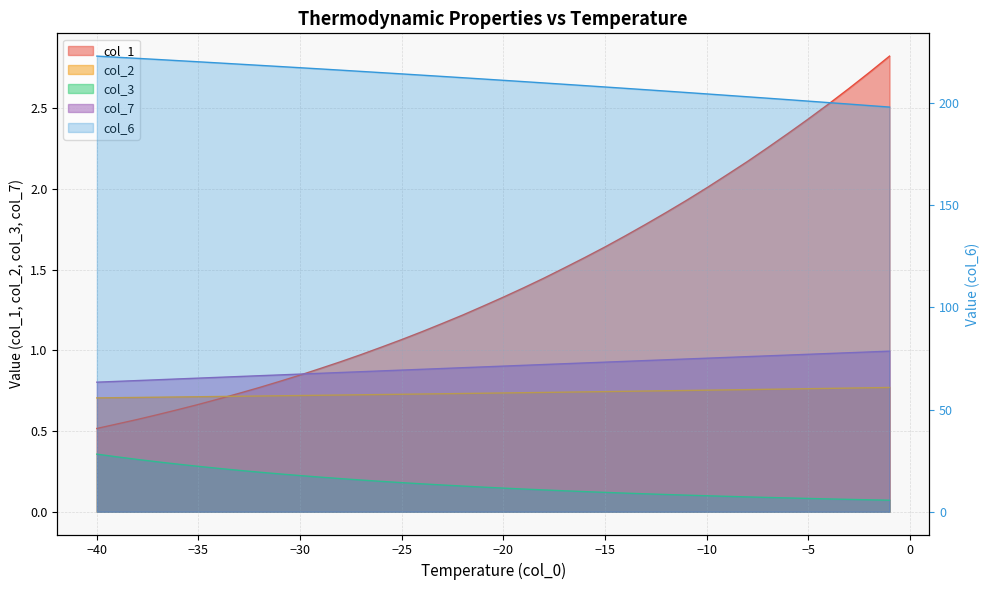

Reading right to left, extract all data points from this chart.

col_1: -1=2.8	-2=2.7	-3=2.6	-4=2.5	-5=2.4	-6=2.3	-7=2.3	-8=2.2	-9=2.1	-10=2.0	-11=1.9	-12=1.9	-13=1.8	-14=1.7	-15=1.6	-16=1.6	-17=1.5	-18=1.4	-19=1.4	-20=1.3	-21=1.3	-22=1.2	-23=1.2	-24=1.1	-25=1.1	-26=1.0	-27=1.0	-28=0.9	-29=0.9	-30=0.8	-31=0.8	-32=0.8	-33=0.7	-34=0.7	-35=0.7	-36=0.6	-37=0.6	-38=0.6	-39=0.5	-40=0.5
col_2: -1=0.8	-2=0.8	-3=0.8	-4=0.8	-5=0.8	-6=0.8	-7=0.8	-8=0.8	-9=0.8	-10=0.8	-11=0.8	-12=0.7	-13=0.7	-14=0.7	-15=0.7	-16=0.7	-17=0.7	-18=0.7	-19=0.7	-20=0.7	-21=0.7	-22=0.7	-23=0.7	-24=0.7	-25=0.7	-26=0.7	-27=0.7	-28=0.7	-29=0.7	-30=0.7	-31=0.7	-32=0.7	-33=0.7	-34=0.7	-35=0.7	-36=0.7	-37=0.7	-38=0.7	-39=0.7	-40=0.7
col_3: -1=0.1	-2=0.1	-3=0.1	-4=0.1	-5=0.1	-6=0.1	-7=0.1	-8=0.1	-9=0.1	-10=0.1	-11=0.1	-12=0.1	-13=0.1	-14=0.1	-15=0.1	-16=0.1	-17=0.1	-18=0.1	-19=0.1	-20=0.1	-21=0.2	-22=0.2	-23=0.2	-24=0.2	-25=0.2	-26=0.2	-27=0.2	-28=0.2	-29=0.2	-30=0.2	-31=0.2	-32=0.2	-33=0.3	-34=0.3	-35=0.3	-36=0.3	-37=0.3	-38=0.3	-39=0.3	-40=0.4
col_6: -1=197.9	-2=198.7	-3=199.4	-4=200.1	-5=200.9	-6=201.6	-7=202.3	-8=203.0	-9=203.7	-10=204.4	-11=205.1	-12=205.8	-13=206.4	-14=207.1	-15=207.8	-16=208.4	-17=209.1	-18=209.8	-19=210.4	-20=211.0	-21=211.7	-22=212.3	-23=212.9	-24=213.6	-25=214.2	-26=214.8	-27=215.4	-28=216.0	-29=216.6	-30=217.2	-31=217.8	-32=218.4	-33=218.9	-34=219.5	-35=220.1	-36=220.7	-37=221.2	-38=221.8	-39=222.3	-40=222.9
col_7: -1=1.0	-2=1.0	-3=1.0	-4=1.0	-5=1.0	-6=1.0	-7=1.0	-8=1.0	-9=1.0	-10=1.0	-11=0.9	-12=0.9	-13=0.9	-14=0.9	-15=0.9	-16=0.9	-17=0.9	-18=0.9	-19=0.9	-20=0.9	-21=0.9	-22=0.9	-23=0.9	-24=0.9	-25=0.9	-26=0.9	-27=0.9	-28=0.9	-29=0.9	-30=0.9	-31=0.8	-32=0.8	-33=0.8	-34=0.8	-35=0.8	-36=0.8	-37=0.8	-38=0.8	-39=0.8	-40=0.8